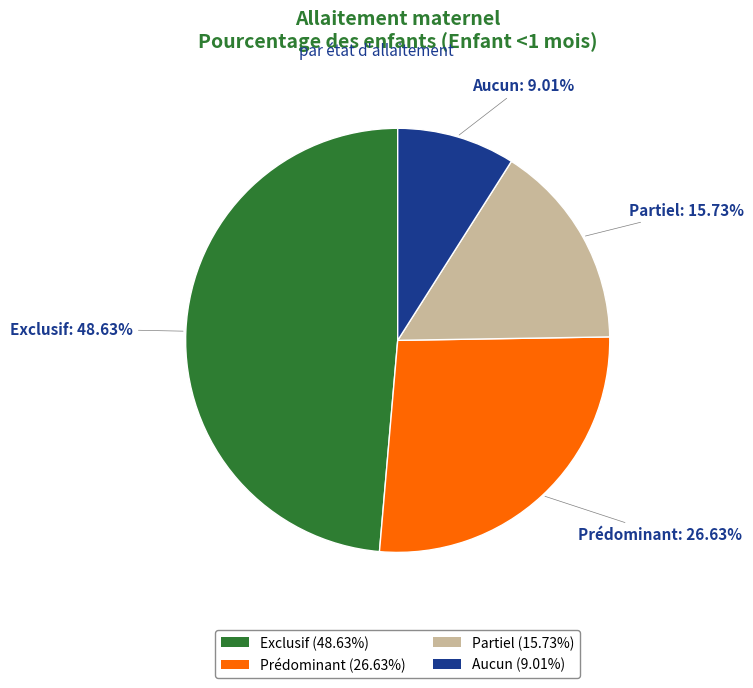

How many slices are in this pie chart?

4